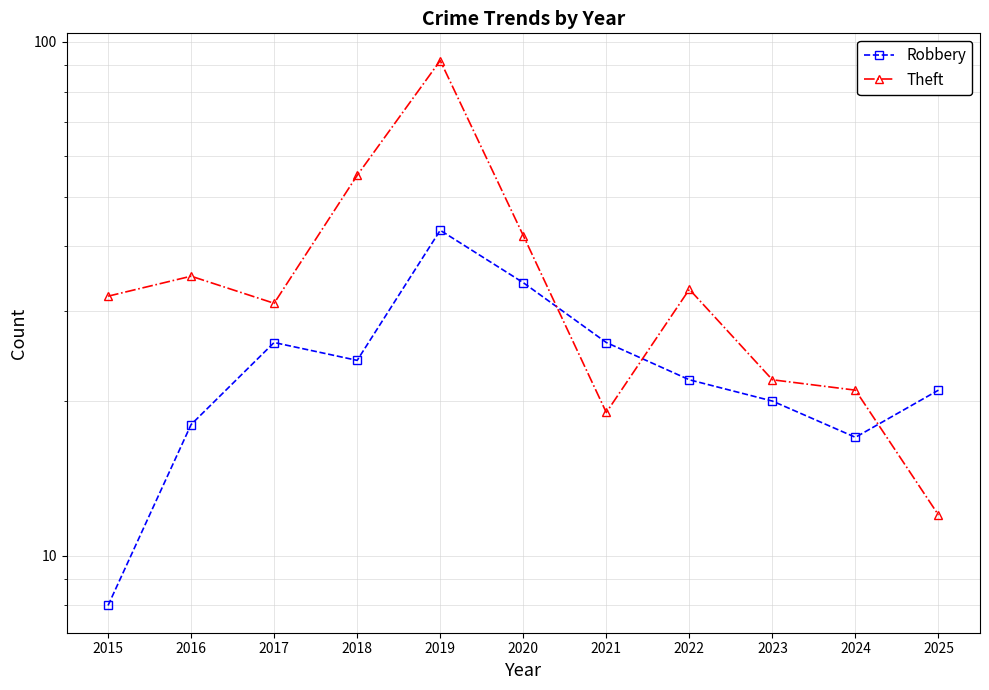

At which label is Theft closest to 52?

2018